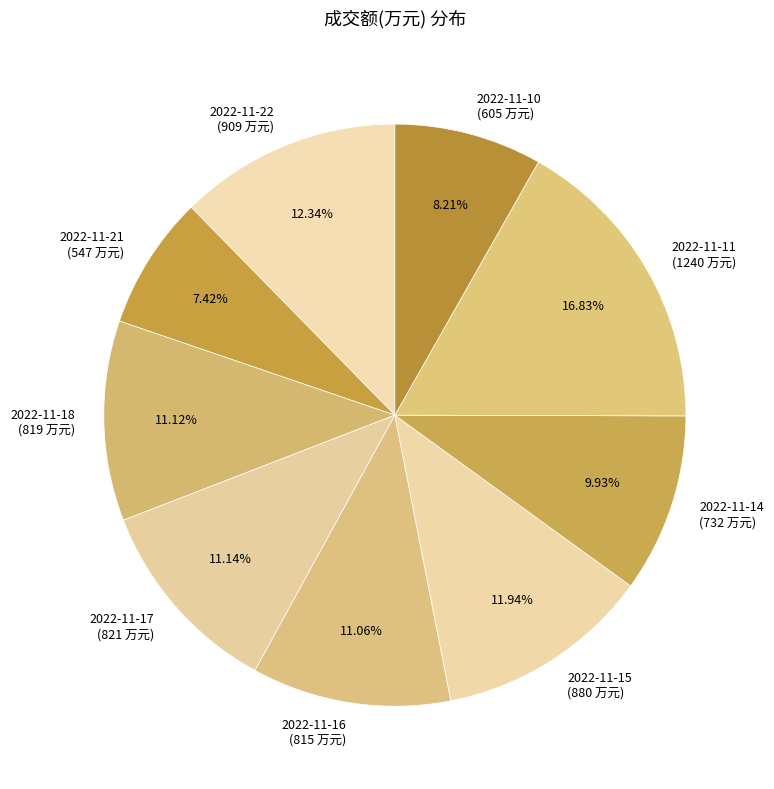

To the nearest percent, what percentage of the pie is 2022-11-15?

12%